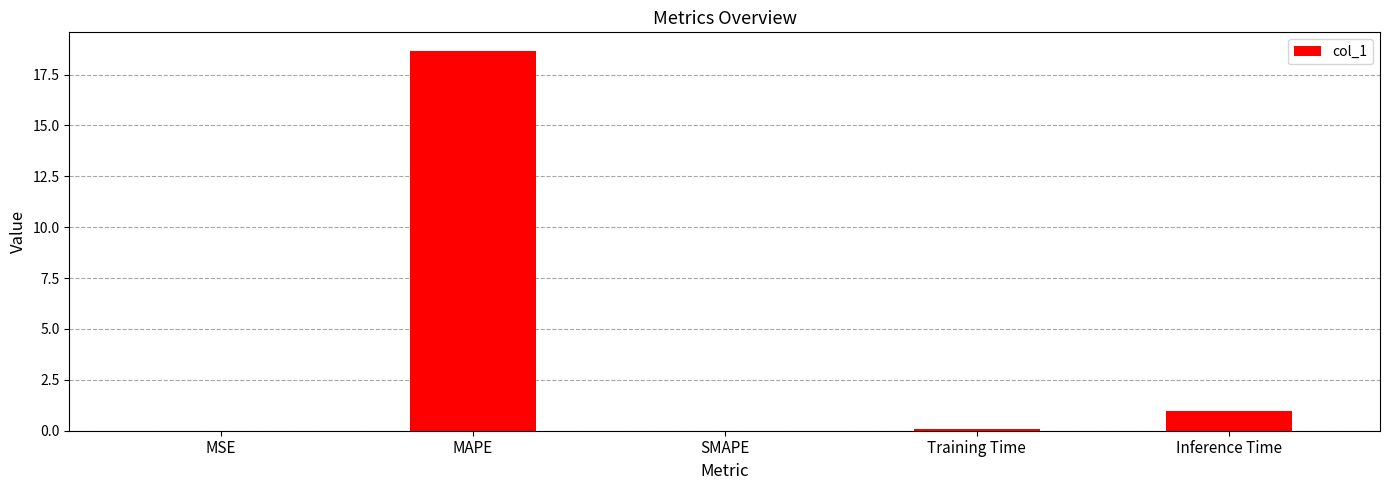

Is it true that the value at SMAPE is 8.0?

False